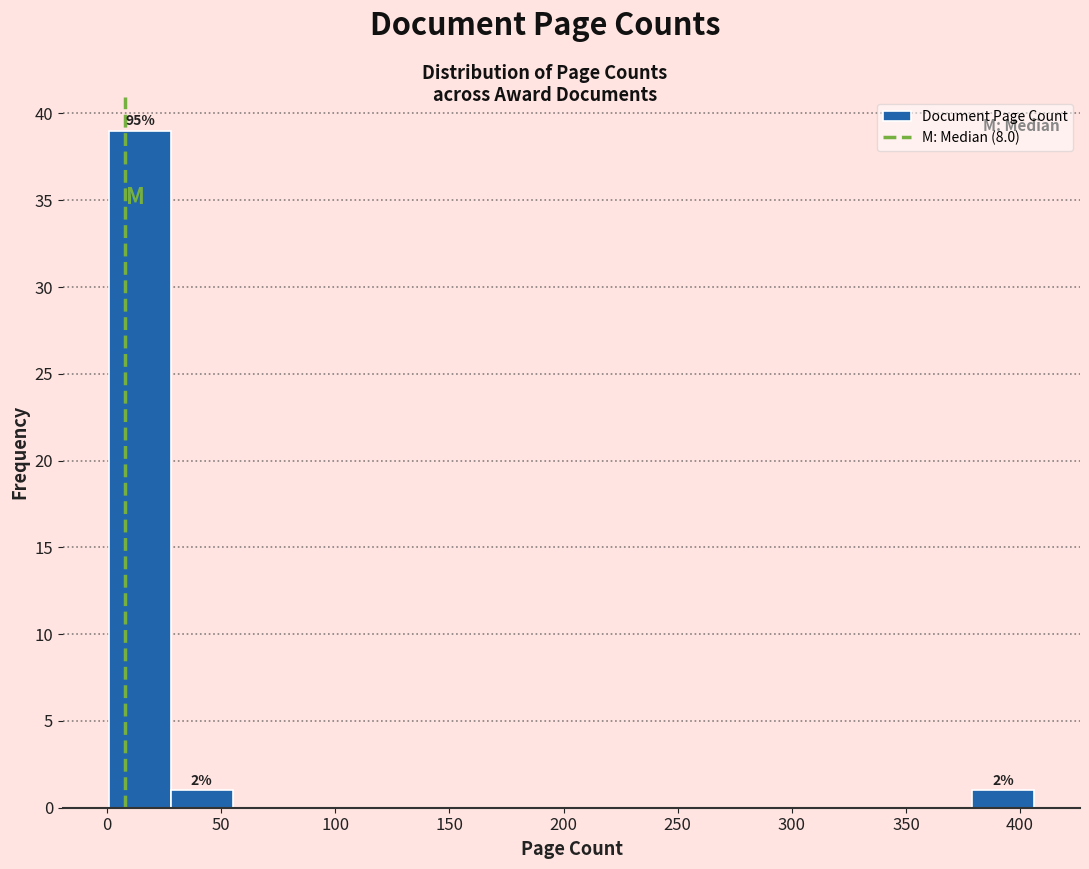

Over which range of the x-axis is the bar tallest?

1 to 28